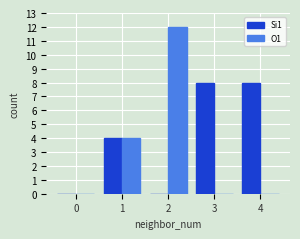

Is the value of Si1 at 3 greater than the value of O1 at 3?

Yes